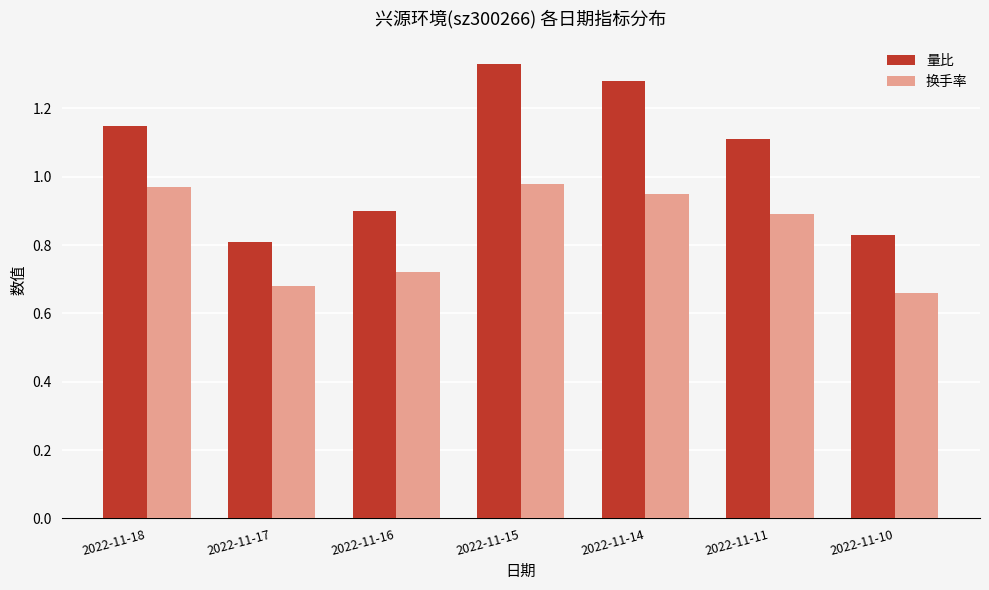

Rank the series by their average value, from lowest to highest.

换手率, 量比